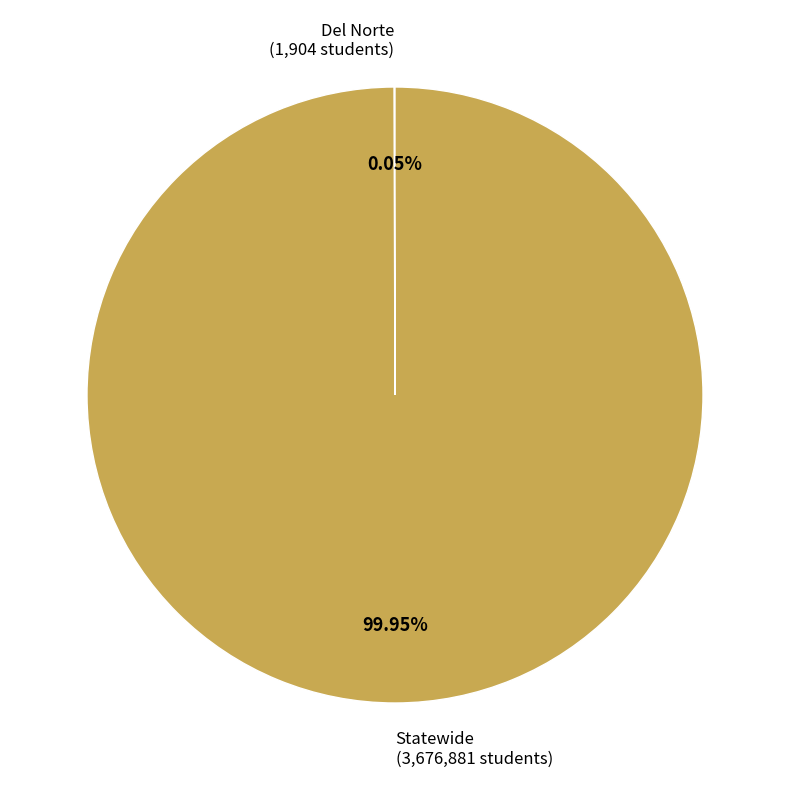

Is there a majority slice in this chart?

Yes